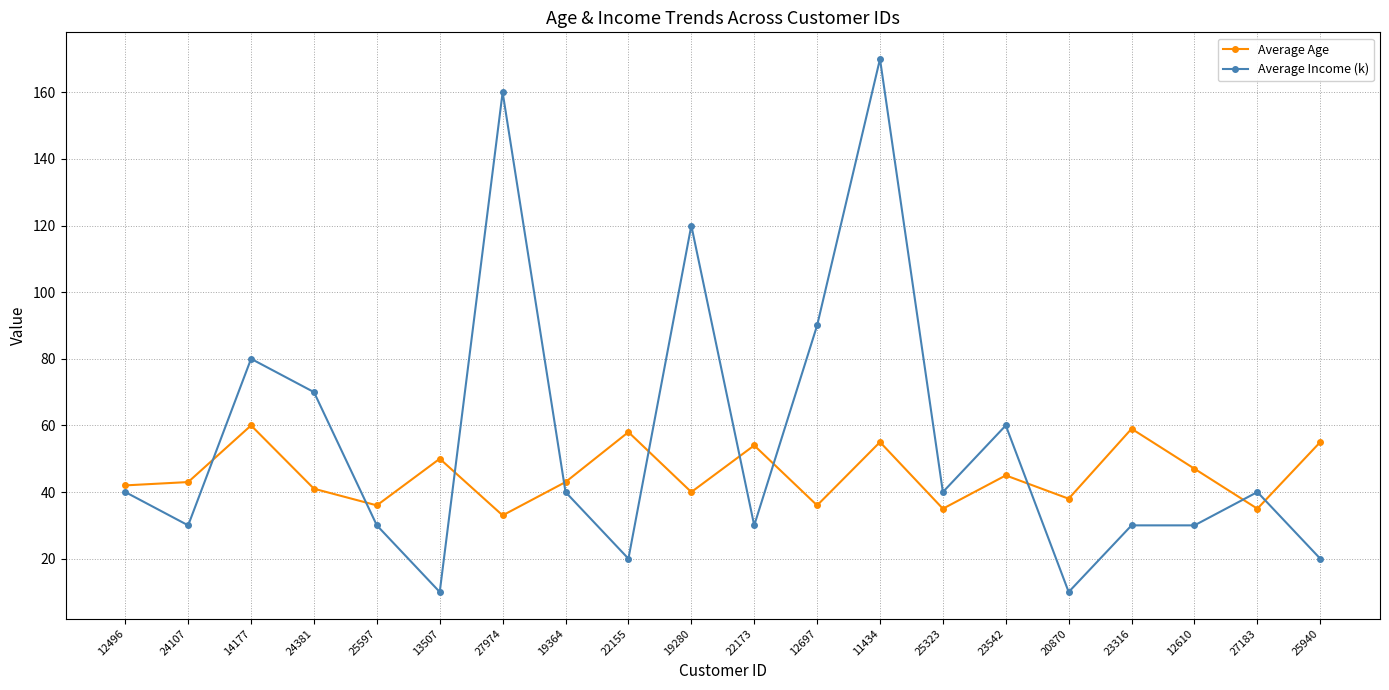

Rank the series by their maximum value, from highest to lowest.

Average Income (k), Average Age